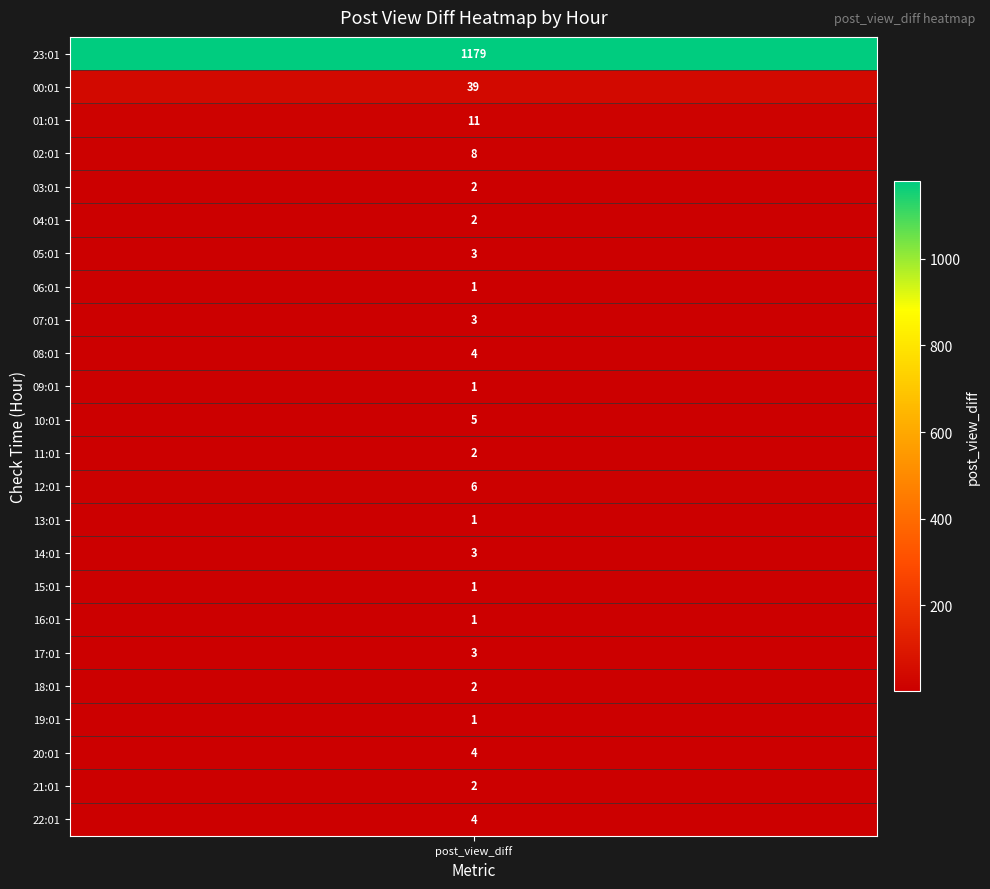

Where is 05:01 nearest to the value 623?

post_view_diff